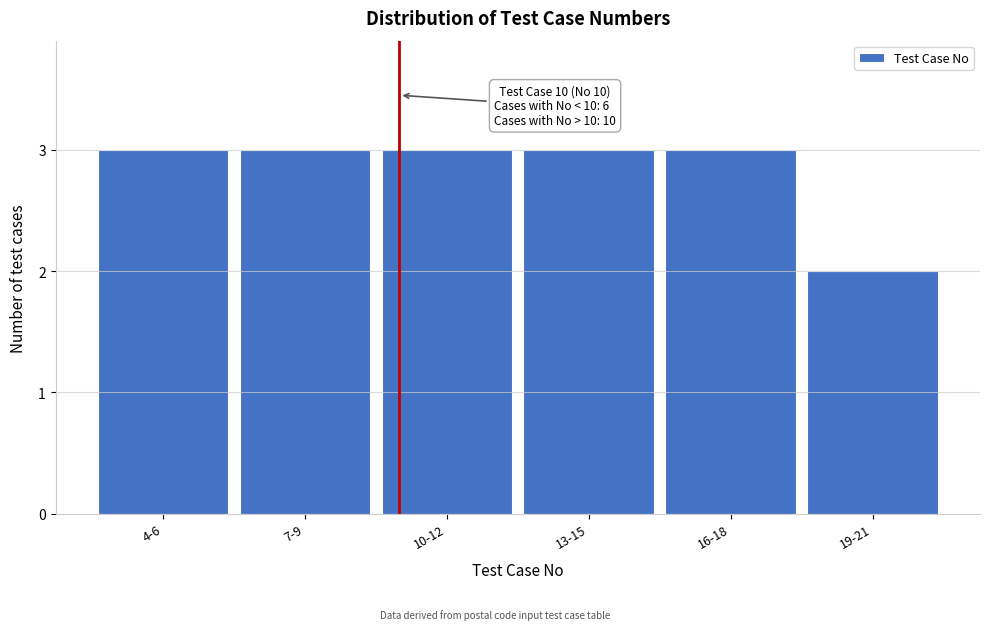

Reading left to right, what are all the values shown in this chart?

3	3	3	3	3	2